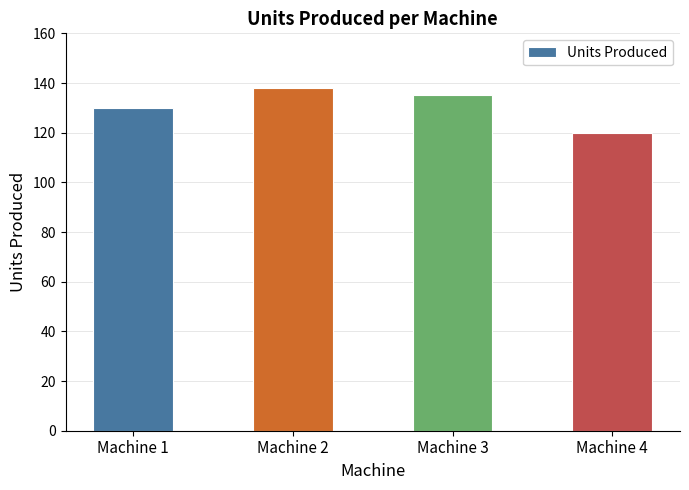

What is the change in value from Machine 2 to Machine 3?

-3